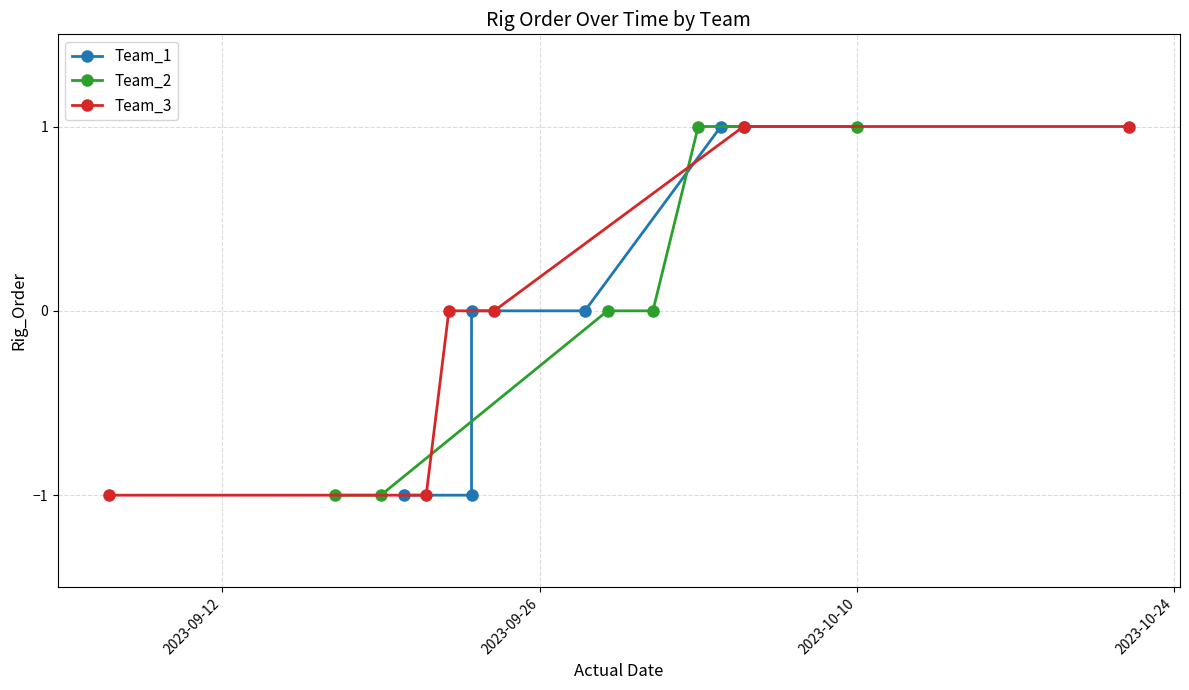

The Team_1 series shows 0 at 2023-09-26. True or false?

False